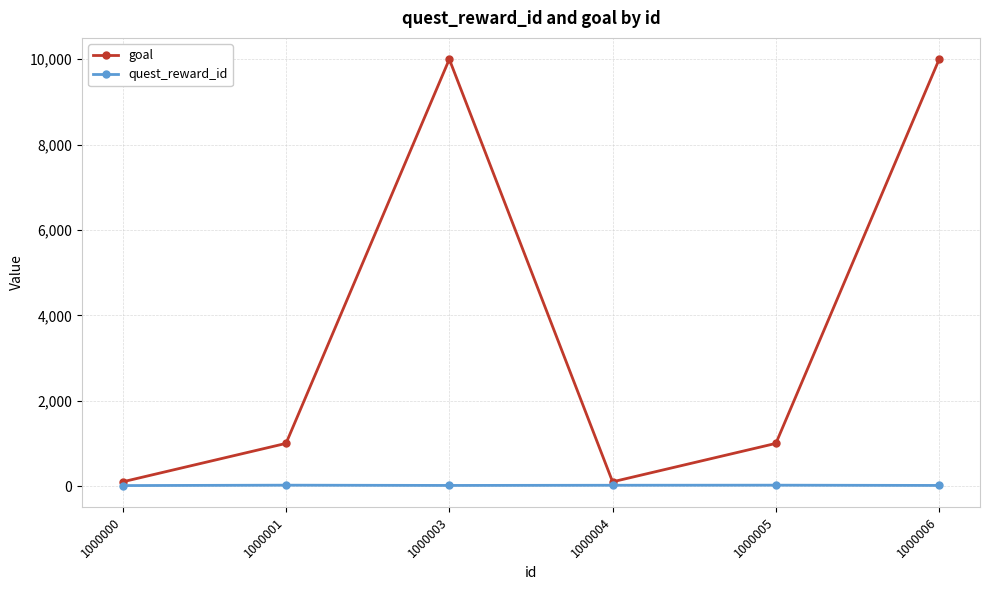

Is it true that goal equals 100 at 1000004?

True